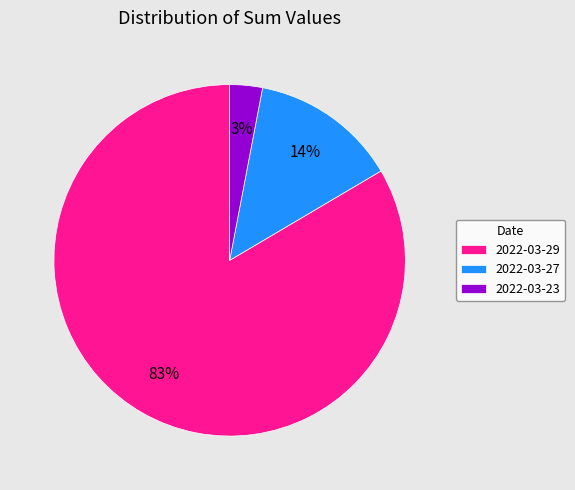

Which has a higher value, 2022-03-29 or 2022-03-23?

2022-03-29